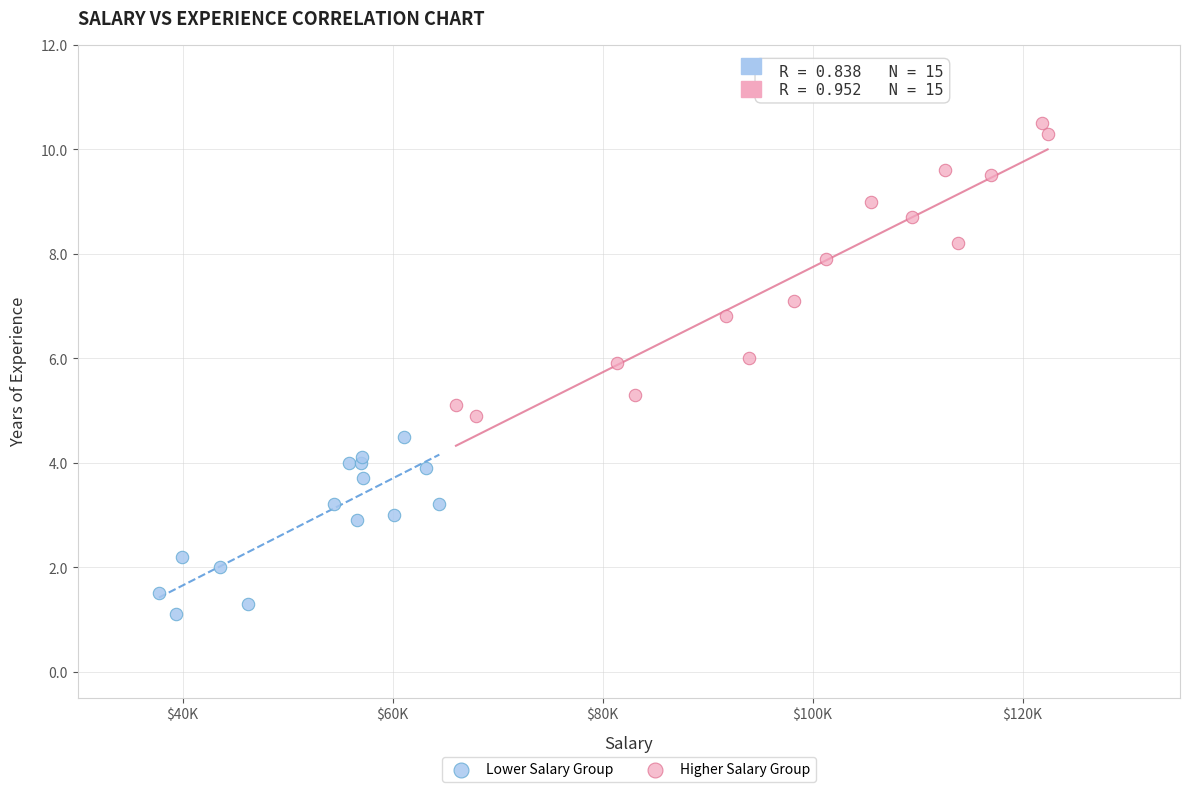

Which series contains the lowest Y value?

Lower Salary Group